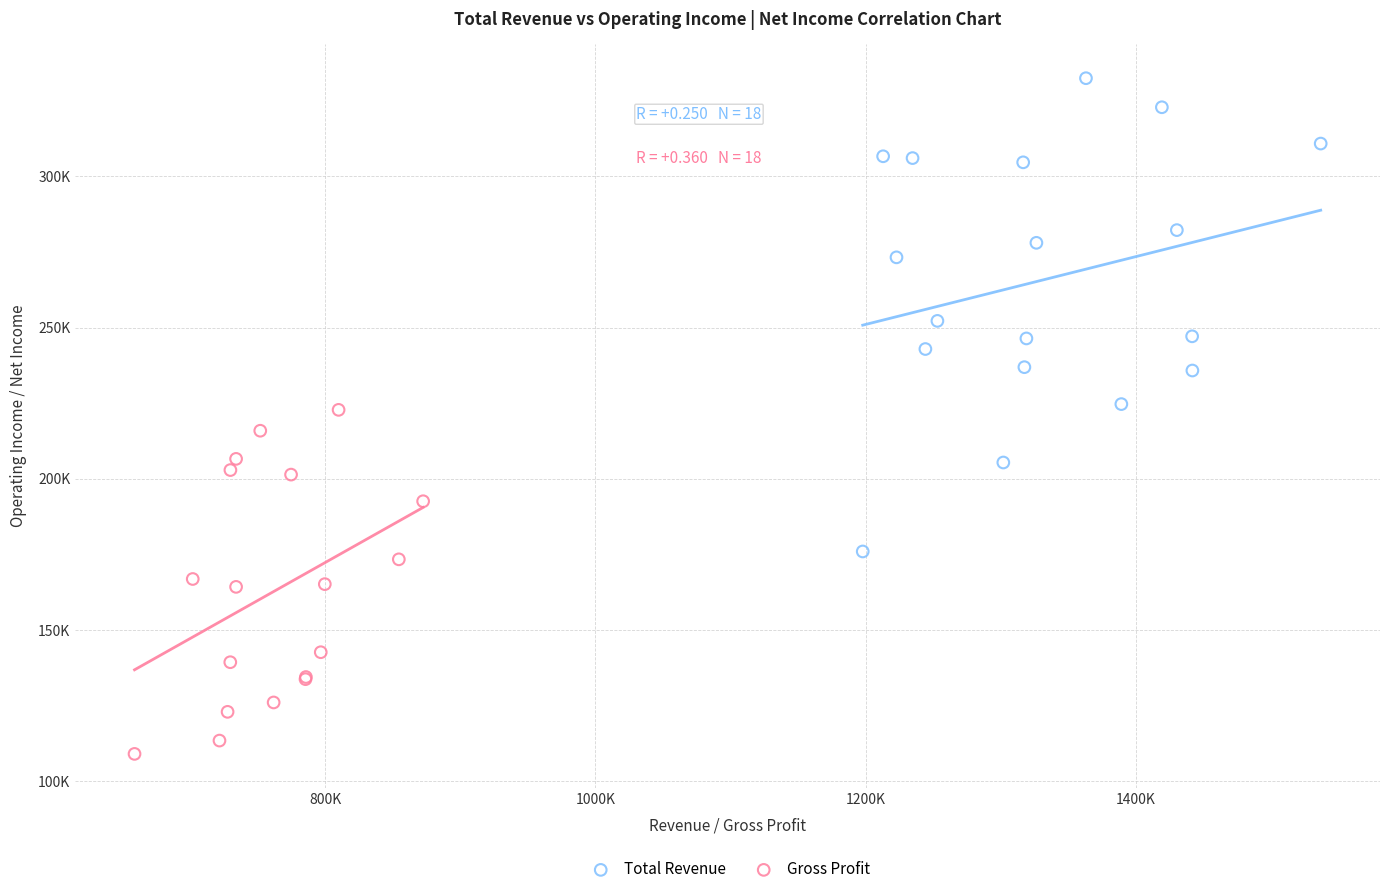

What are all the series names shown in the legend?

Total Revenue, Gross Profit